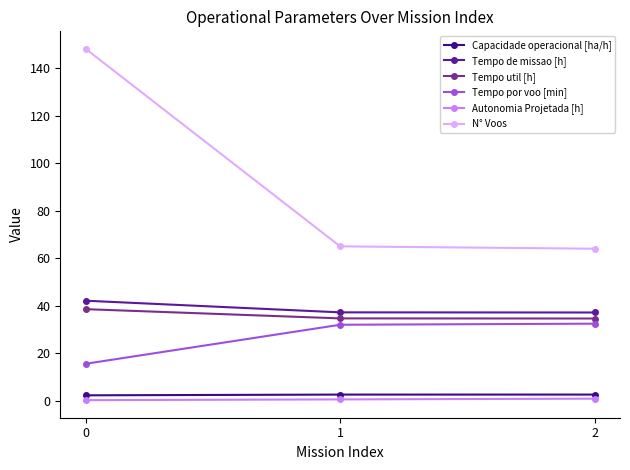

Read the N° Voos value at 0.

148.0